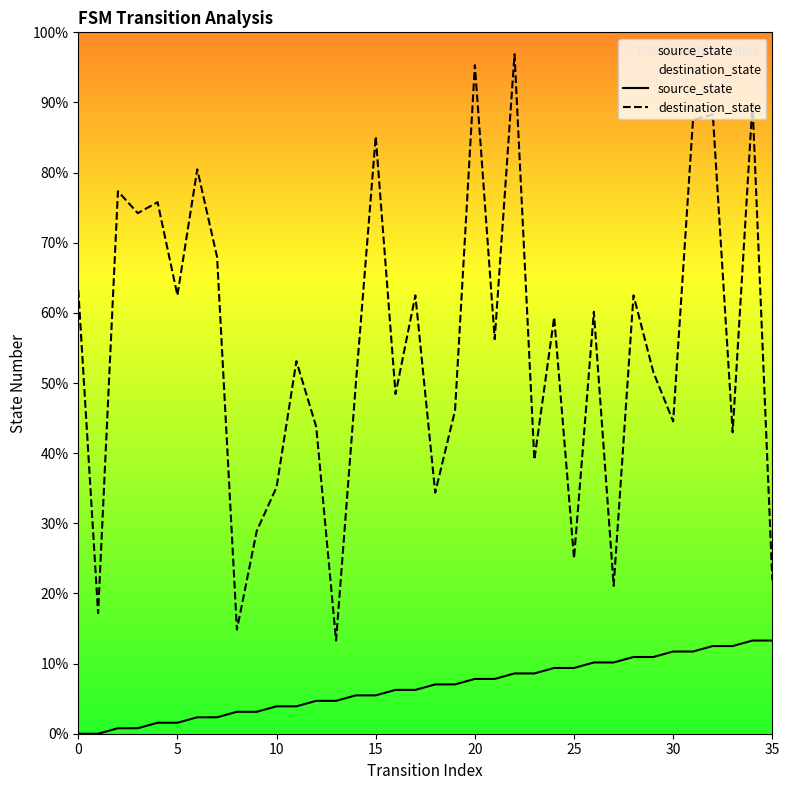

What is the highest value of the source_state series?

13.3